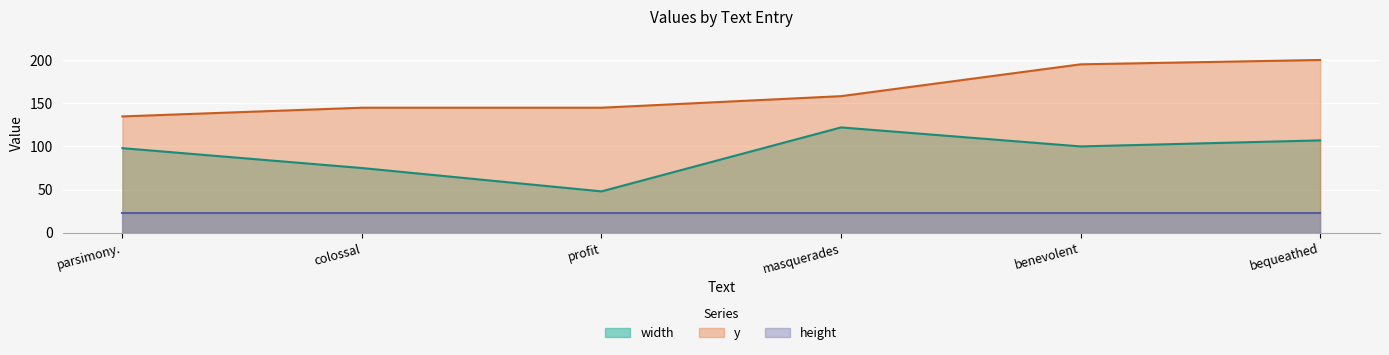

Between parsimony. and profit, which series saw the biggest shift?

width